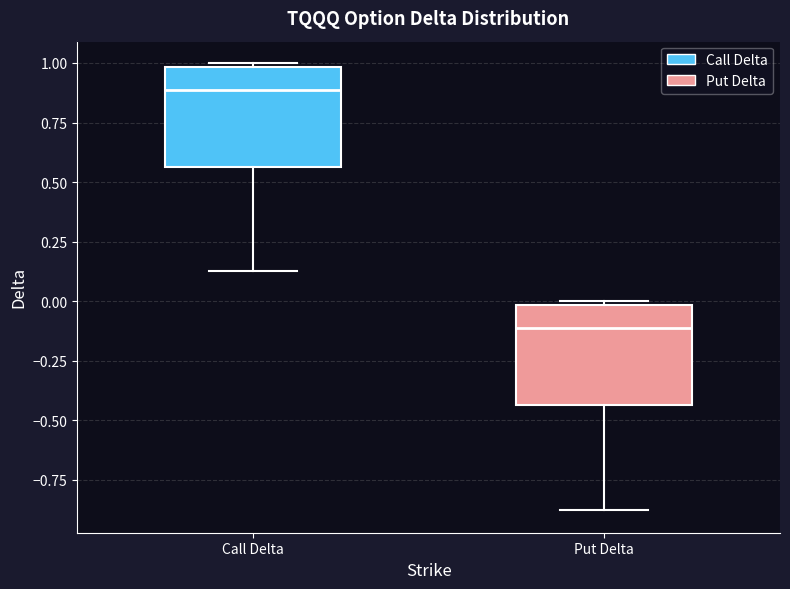

Reading left to right, read every box against the y-axis: the position of its median line, the range the box covers, and the ends of its whiskers. The values are not printed on the chart, so give them approximately, as read against the axis.

Call Delta: median 0.90, box 0.55 to 1.00, whiskers 0.15 to 1.00 (just above the box's upper edge)
Put Delta: median -0.10, box -0.45 to 0.00, whiskers -0.90 to 0.00 (just above the box's upper edge)